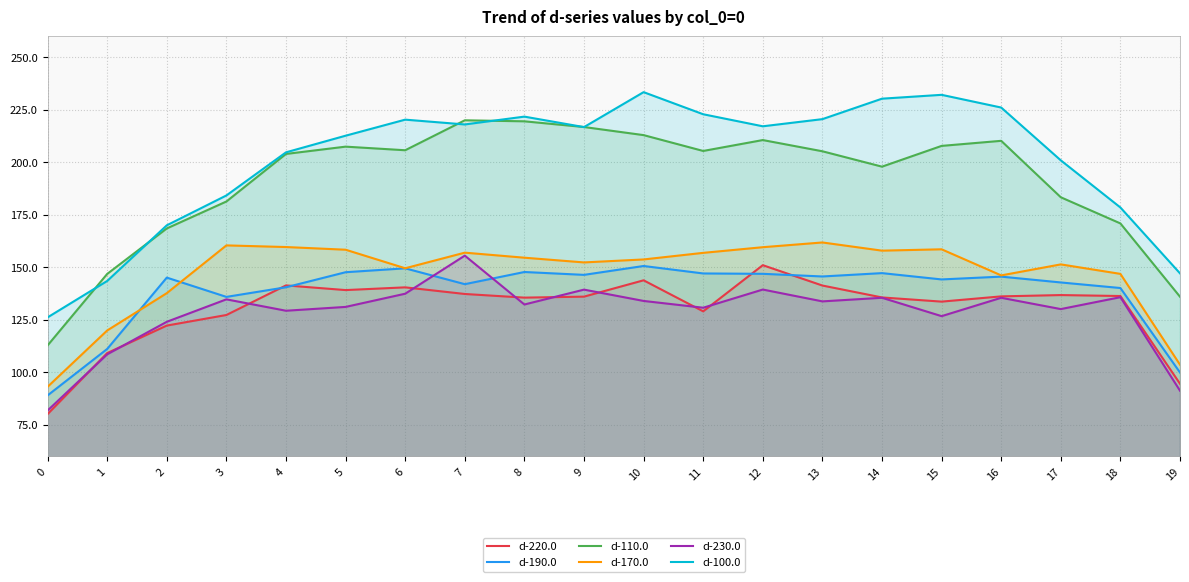

What is the difference between the highest and lowest values at 15?

105.4